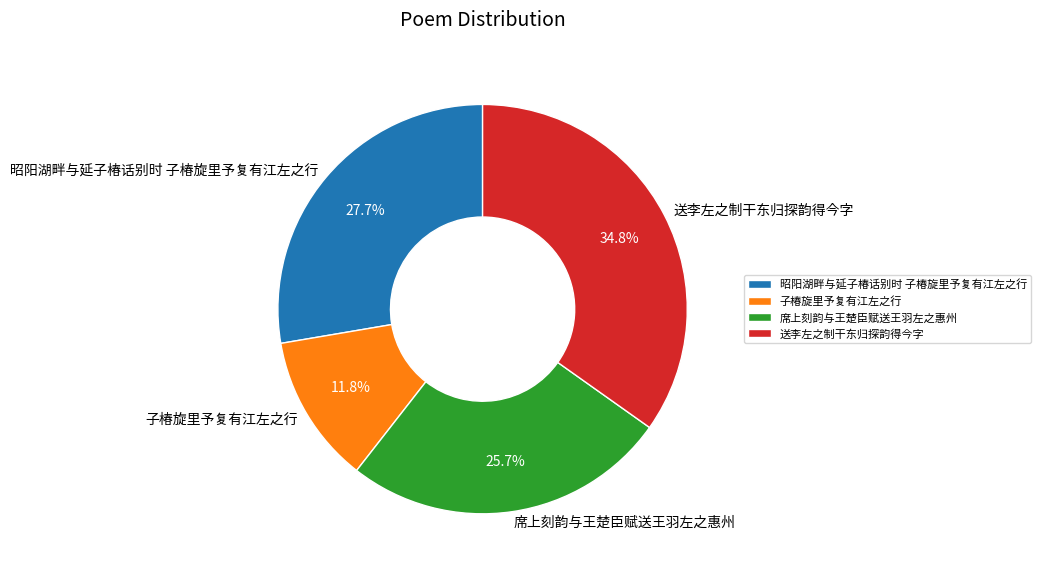

To the nearest percent, what portion does 昭阳湖畔与延子椿话别时 子椿旋里予复有江左之行 represent?

28%